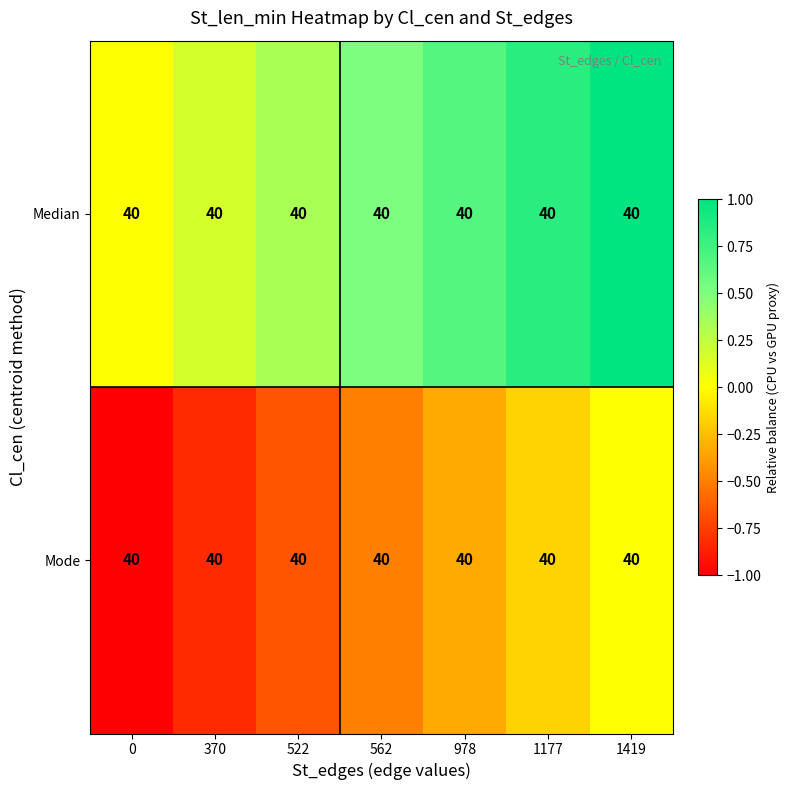

What is the lowest value of the Mode series?

-1.0